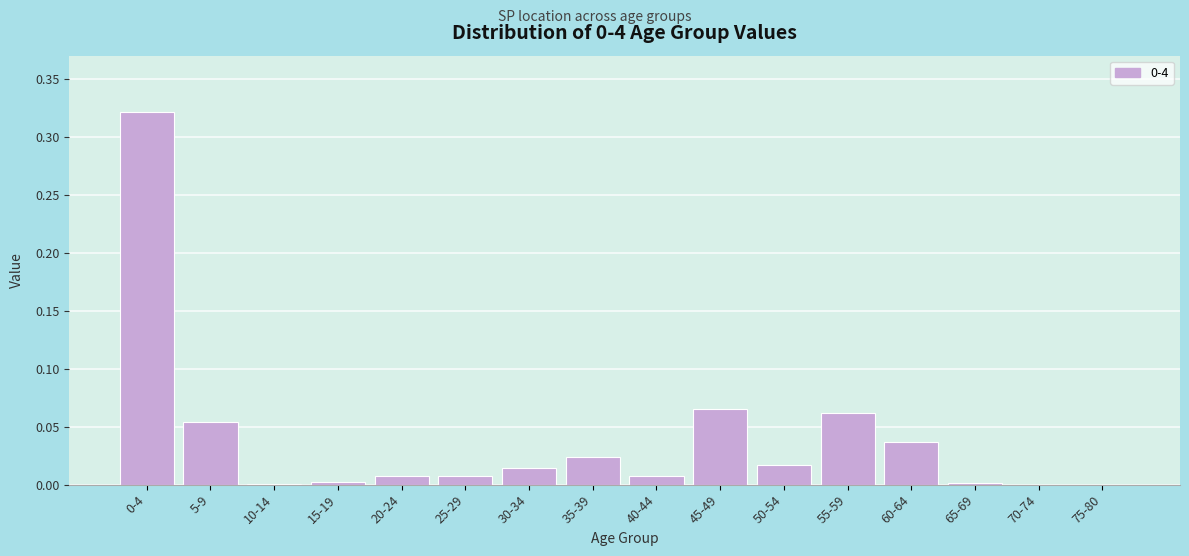

Which has a higher value, 60-64 or 45-49?

45-49